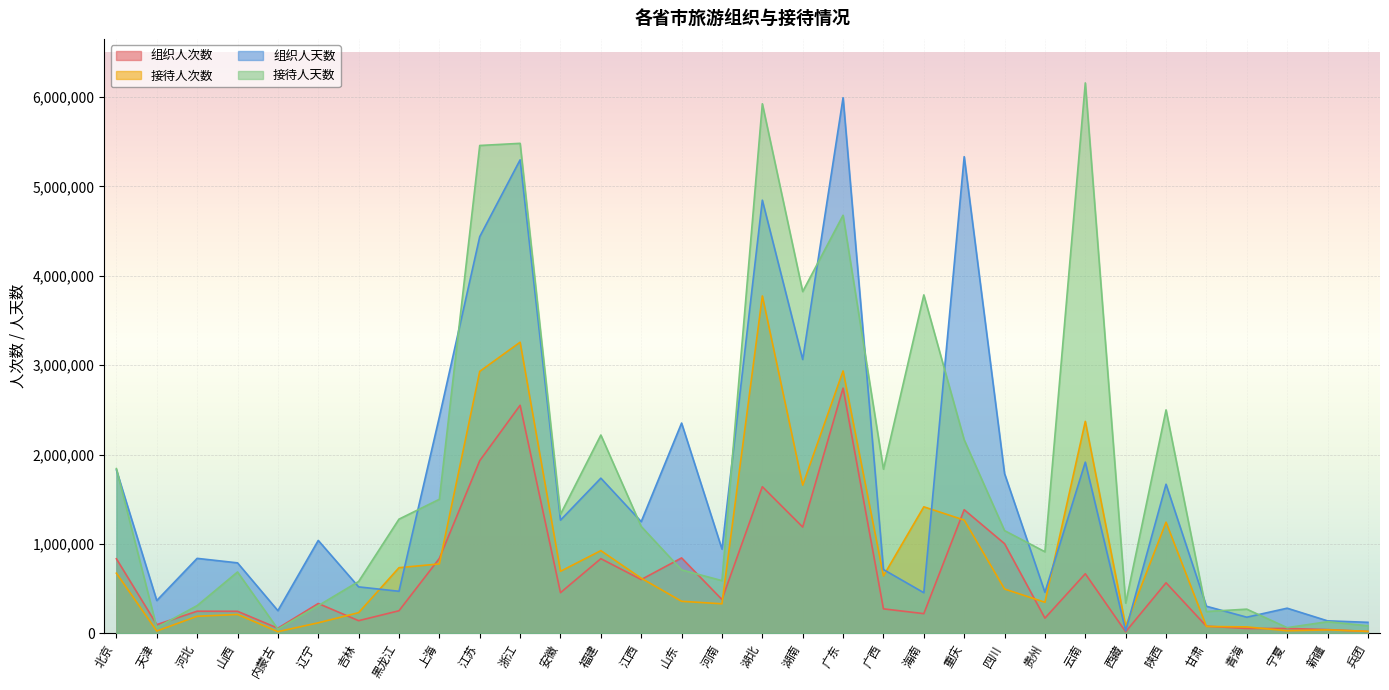

What is the total value across all series at 江西?

3660365